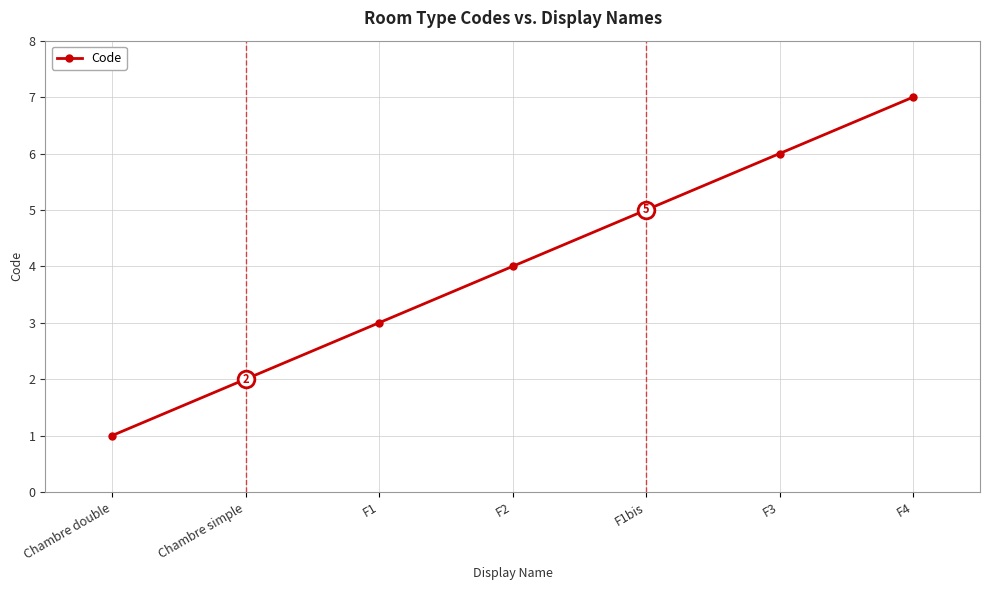

At which label is the value closest to 4?

F2